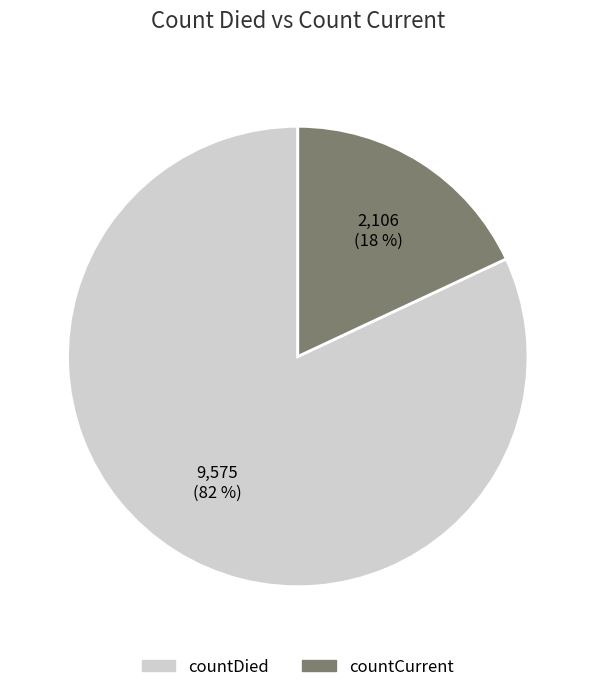

Which has a higher value, countDied or countCurrent?

countDied